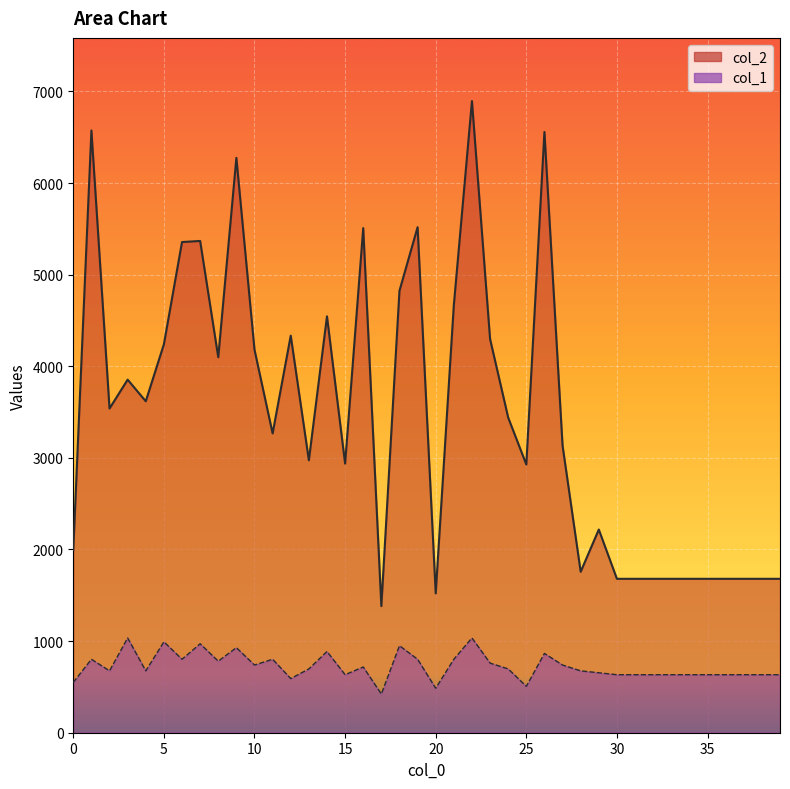

At which category is the sum across all series the highest?

22